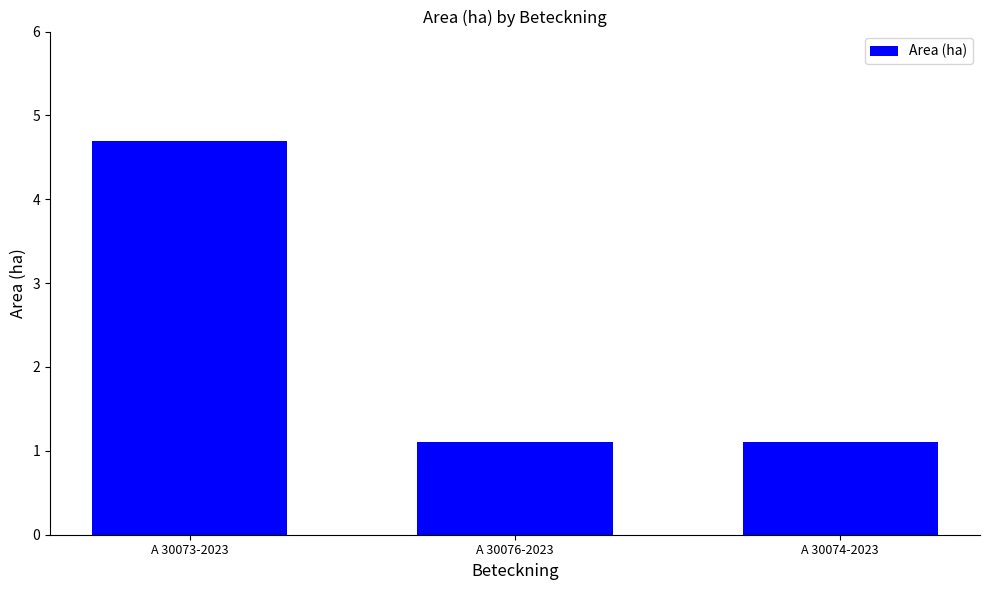

The value at A 30073-2023 is 8.0. True or false?

False